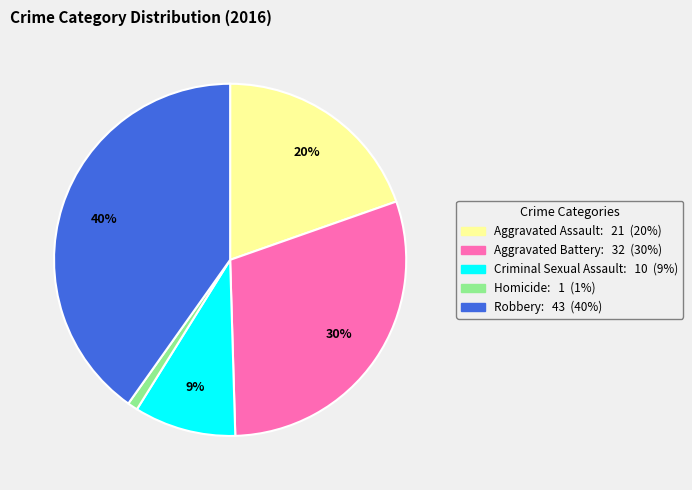

Rank the categories by value from highest to lowest.

Robbery, Aggravated Battery, Aggravated Assault, Criminal Sexual Assault, Homicide